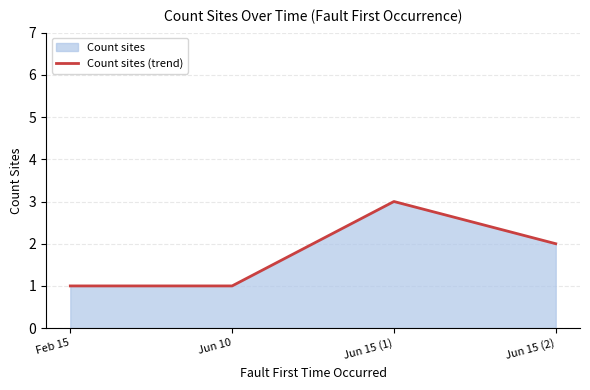

What is the smallest value displayed?

1